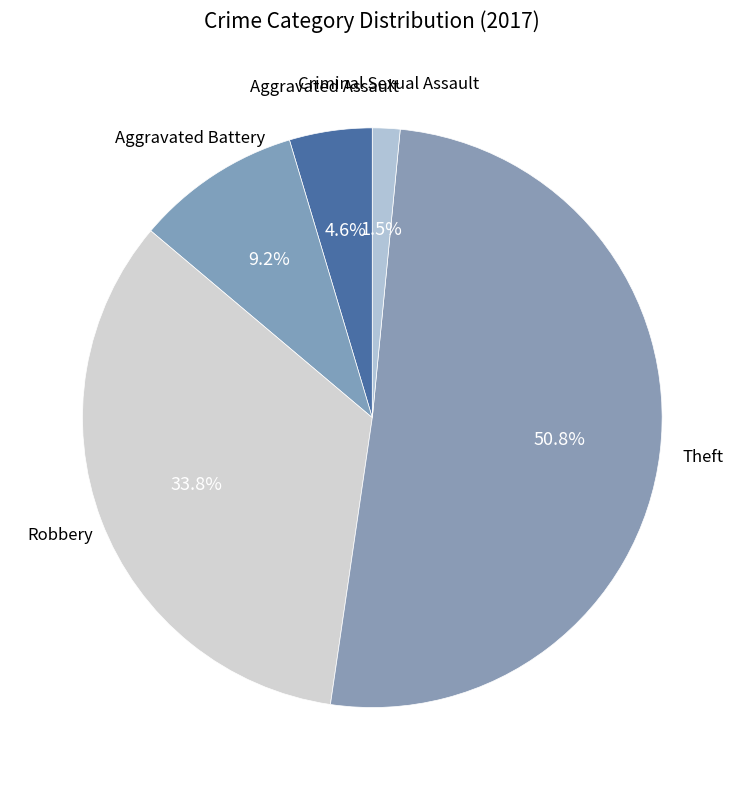

How many segments does this pie chart have?

5